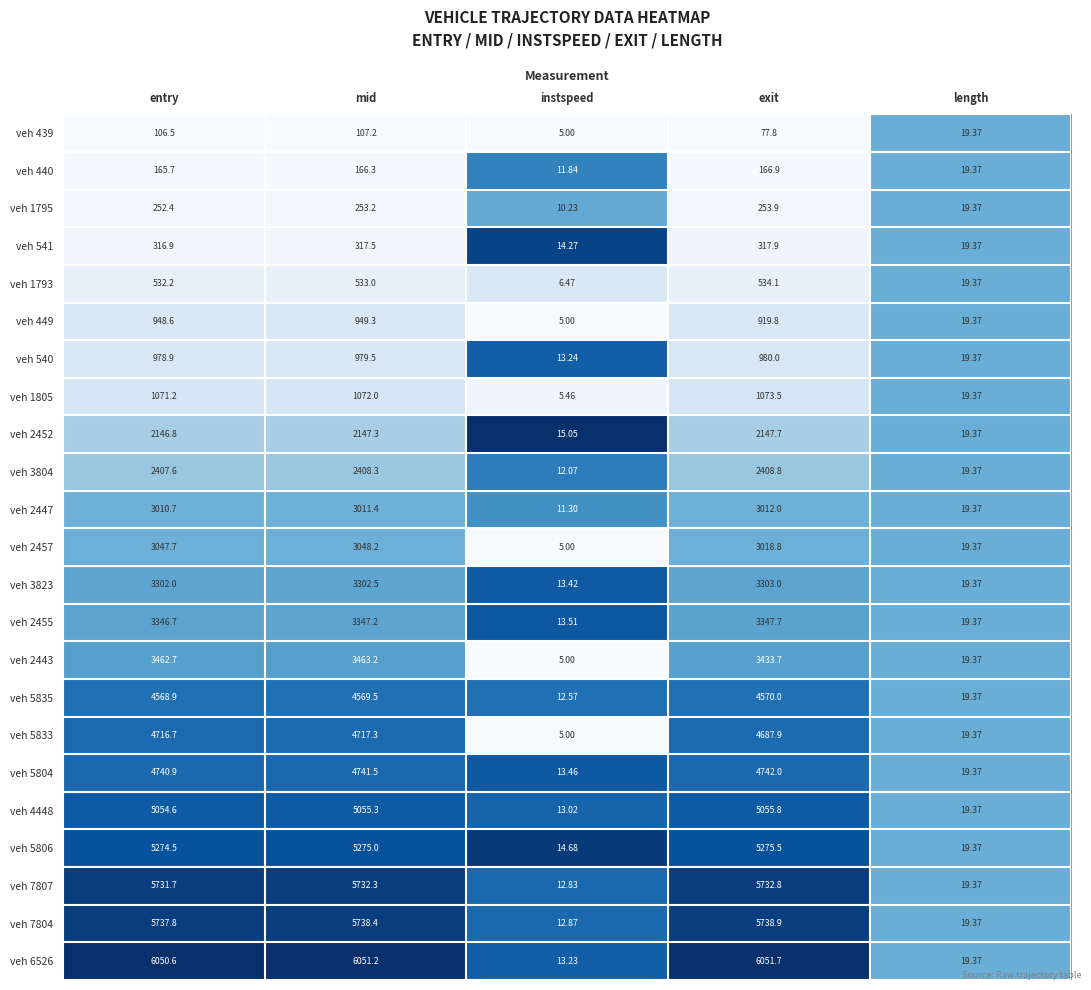

Where is veh 7804 nearest to the value 2875?

length